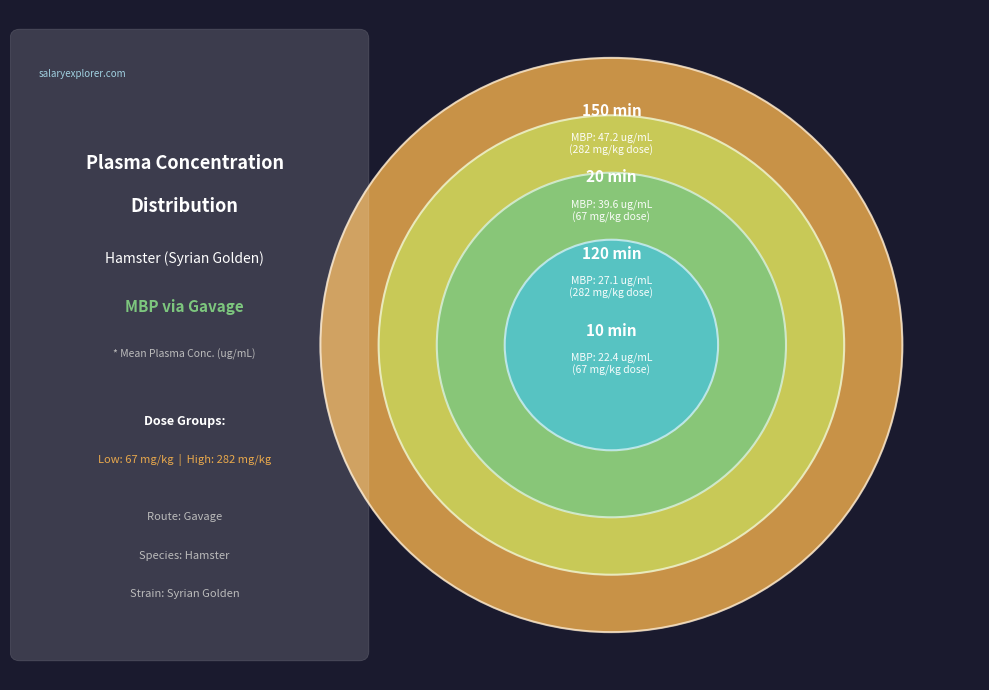

Is it true that 67 mg/kg is 19% of the pie?

True